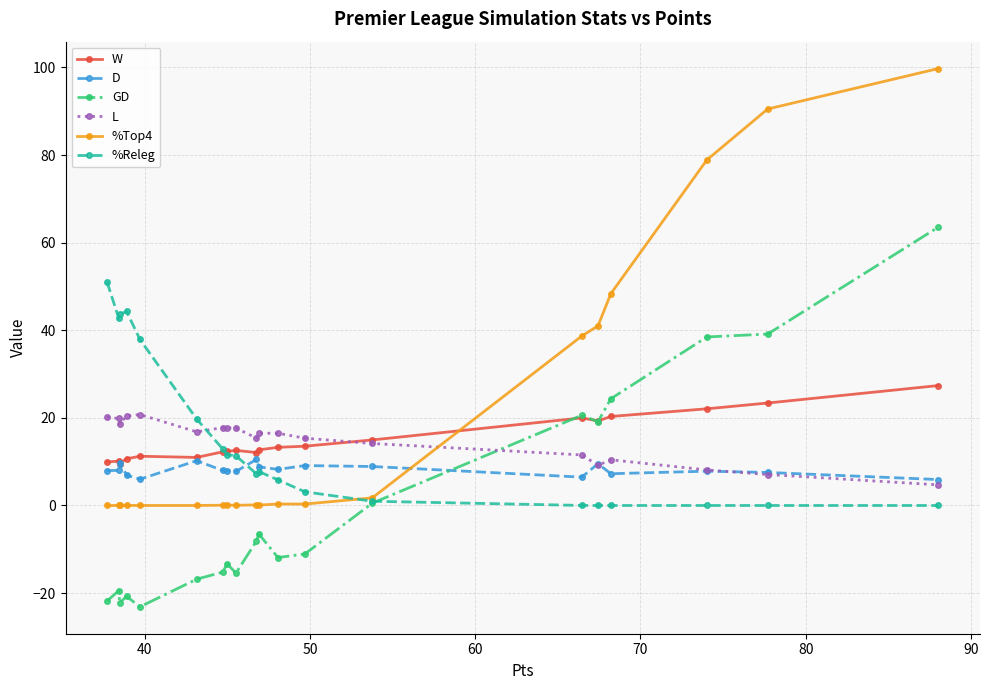

What is the value of the D point at the 3rd from the left?

9.8